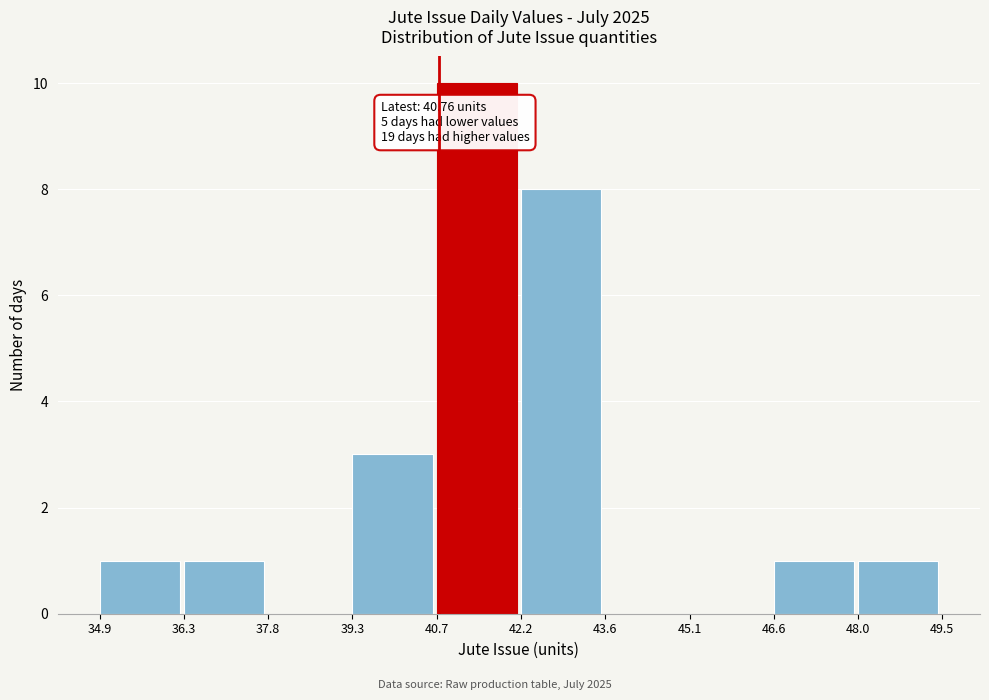

Over which range of the x-axis is the bar tallest?

40.7 to 42.2